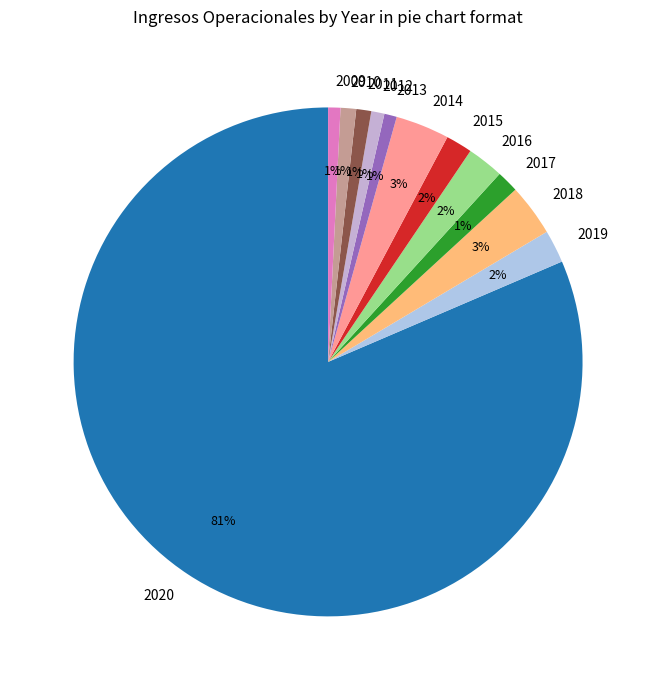

Is 2011 the majority of the pie?

No